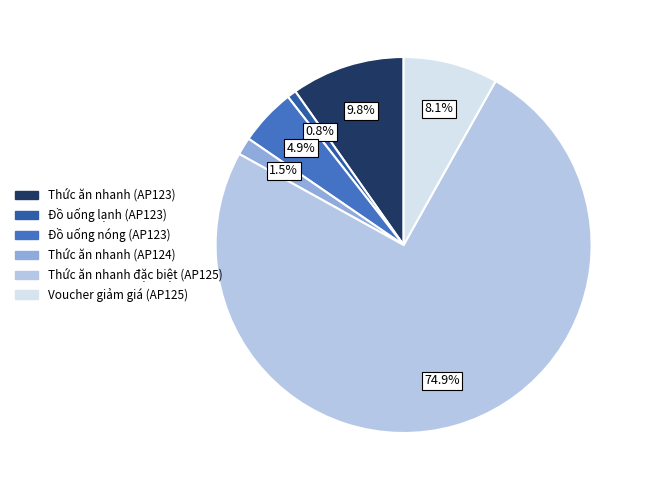

What percentage do Voucher giảm giá (AP125) and Thức ăn nhanh đặc biệt (AP125) together represent?

83.0%